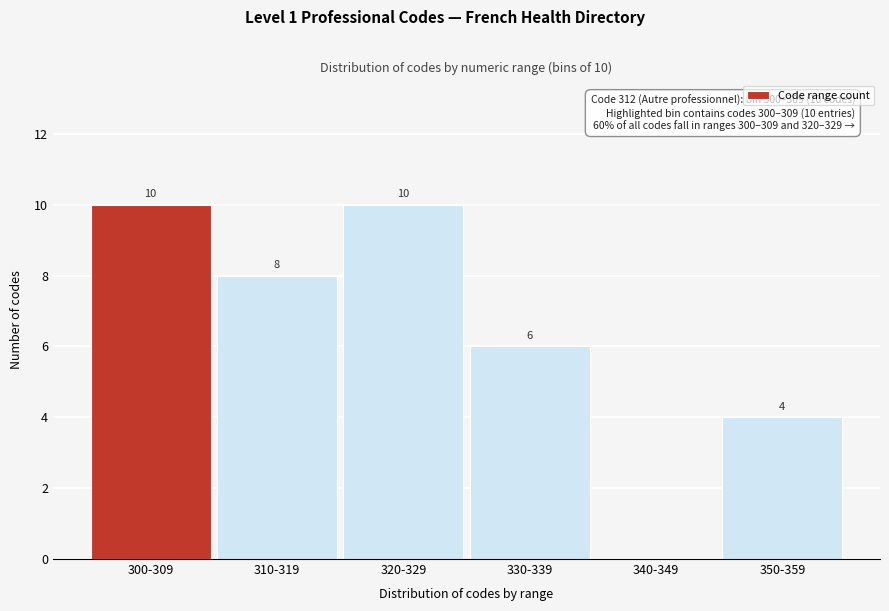

Reading left to right, extract all data points from this chart.

300-309=10	310-319=8	320-329=10	330-339=6	340-349=0	350-359=4